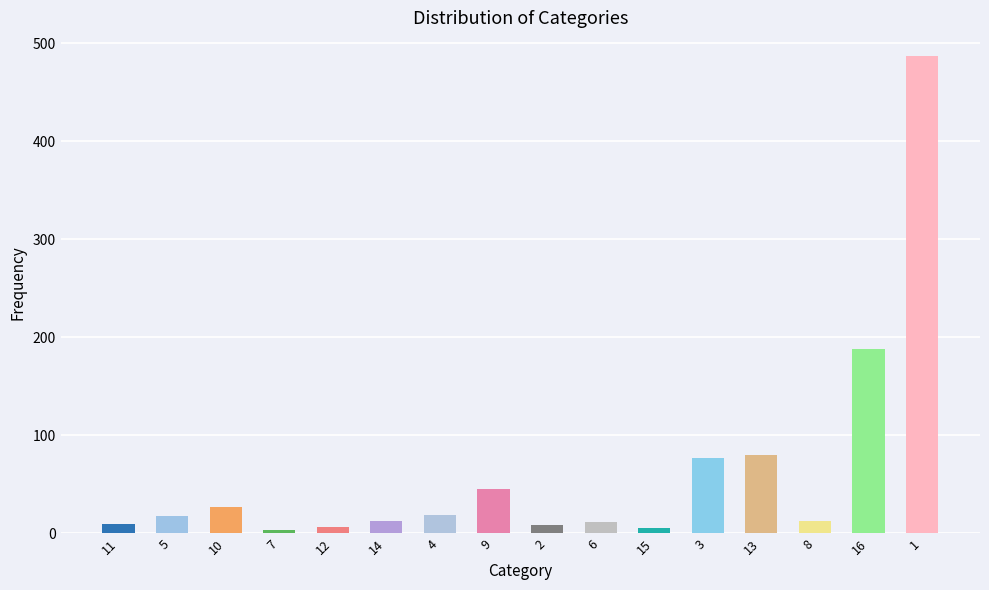

What is the difference between the values at 13 and 4?

60.8